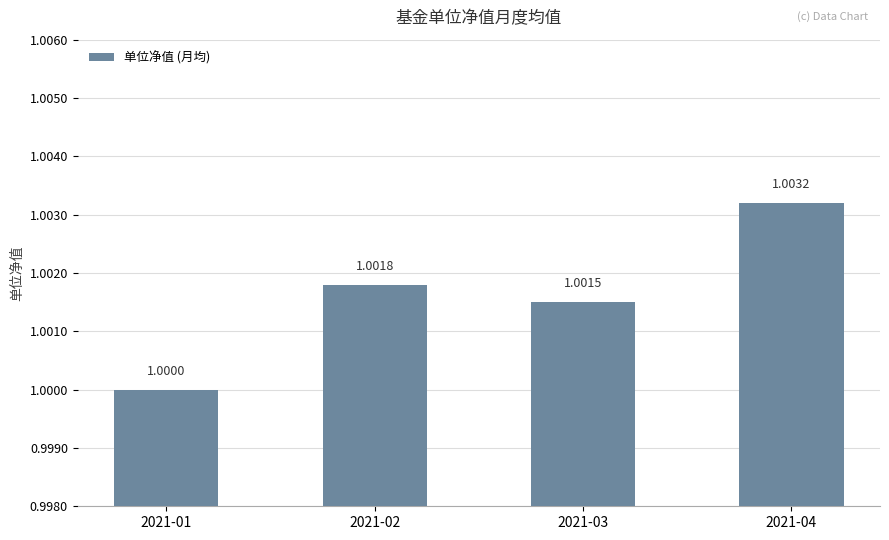

How many values are between 1 and 2?

4